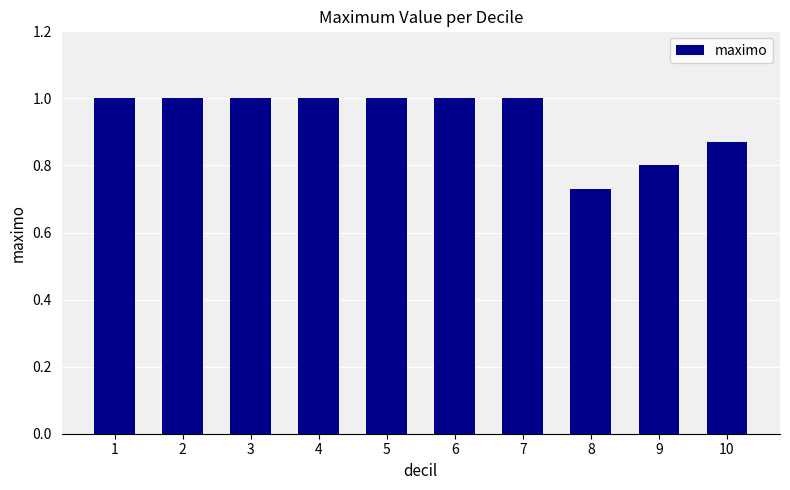

What is the value of the 6th bar from the left?

1.0